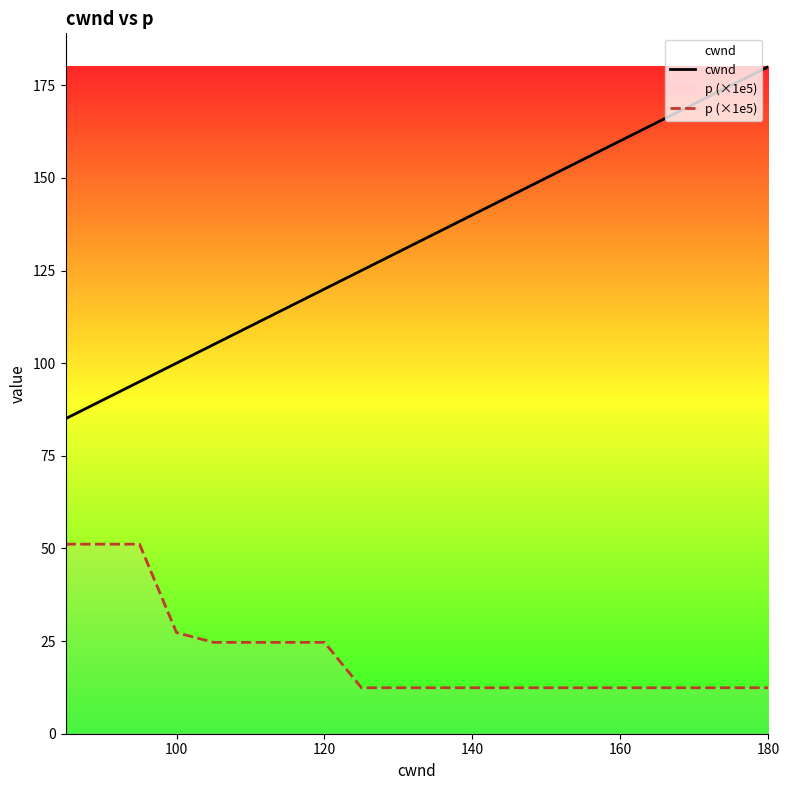

Which series has the largest range (max minus min)?

cwnd